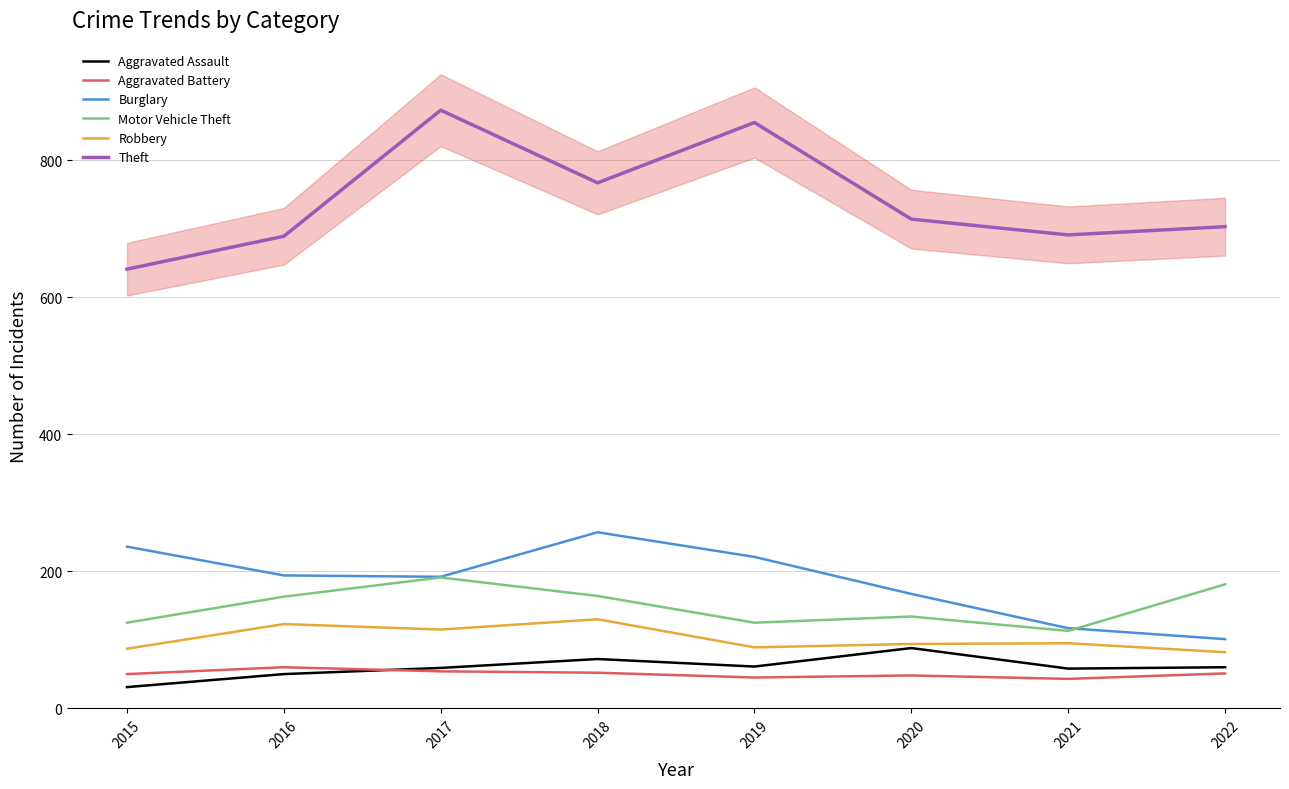

Does the chart display data point markers on the line(s)?

No